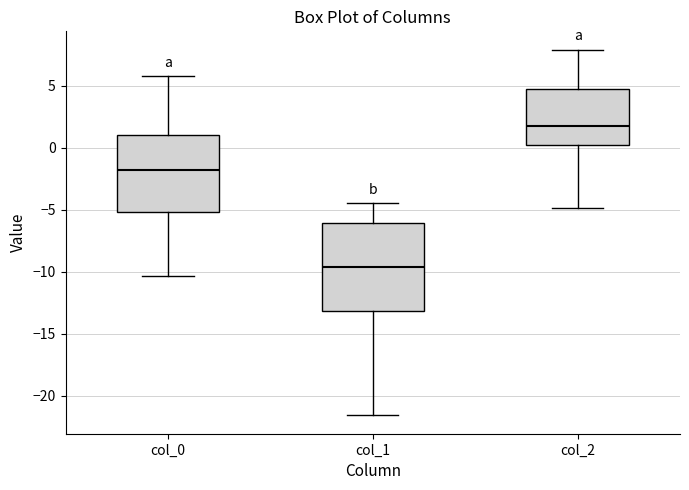

Reading left to right, transcribe this box plot: for each box, give where its median line is, the range the box spans, and where its two whiskers end, as read against the y-axis. The values are not printed on the chart, so give them approximately, as read against the axis.

col_0: median -2.0, box -5.0 to 1.0, whiskers -10.5 to 6.0
col_1: median -9.5, box -13.0 to -6.0, whiskers -21.5 to -4.5
col_2: median 1.5, box 0.0 to 4.5, whiskers -5.0 to 8.0